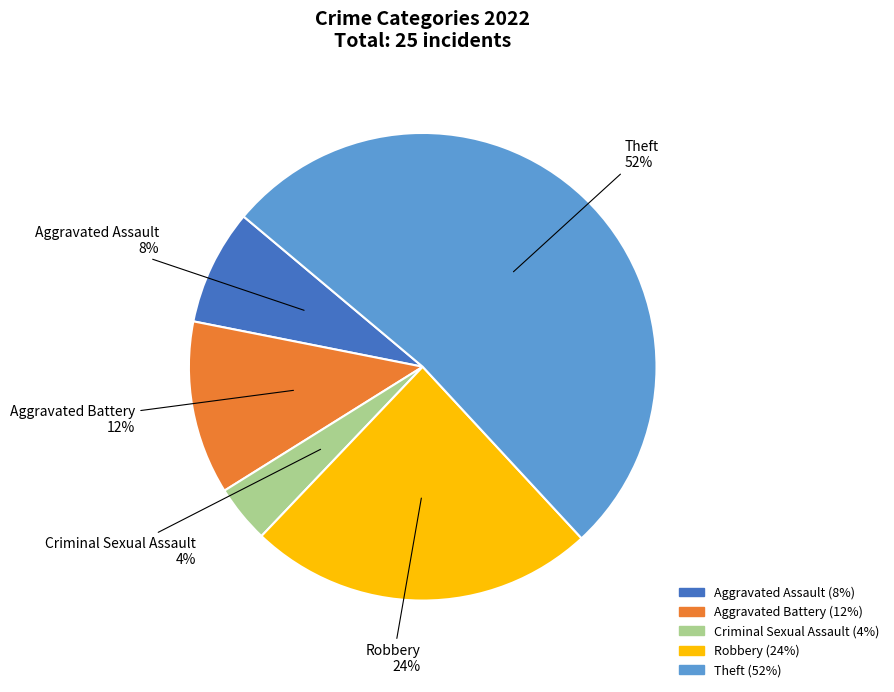

Is it true that Robbery is 24% of the pie?

True